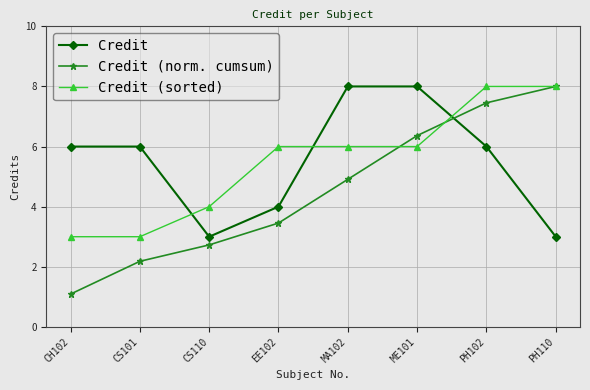

Rank the series at PH102 from highest to lowest value.

Credit (sorted), Credit (norm. cumsum), Credit